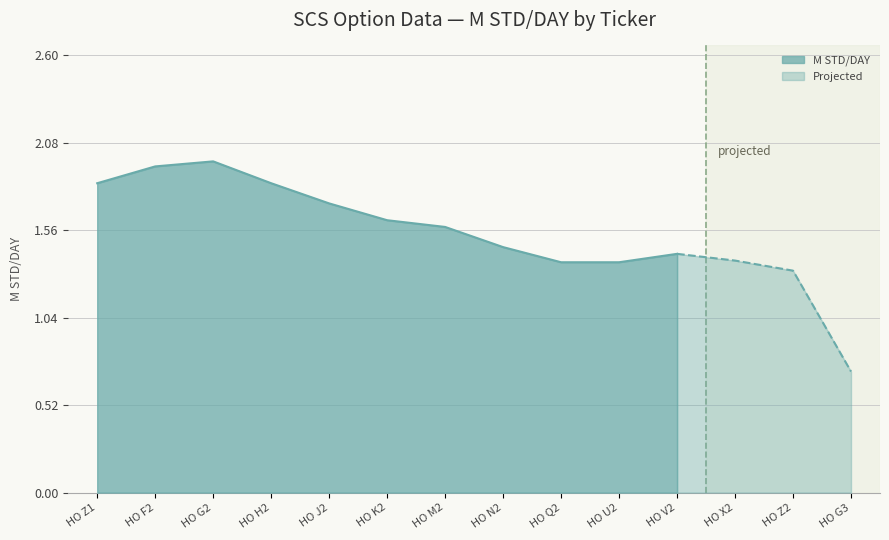

At which label does the data first exceed 1?

HO Z1